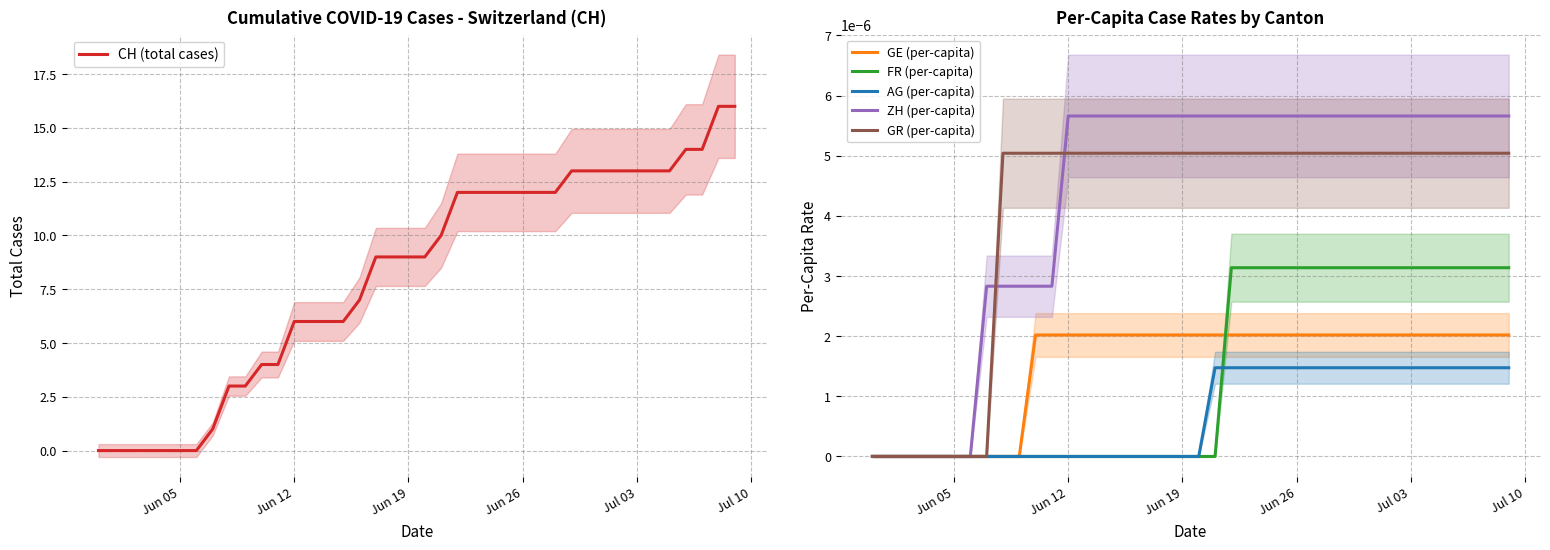

The value of CH (total cases) at Jun 19 is 16. True or false?

False